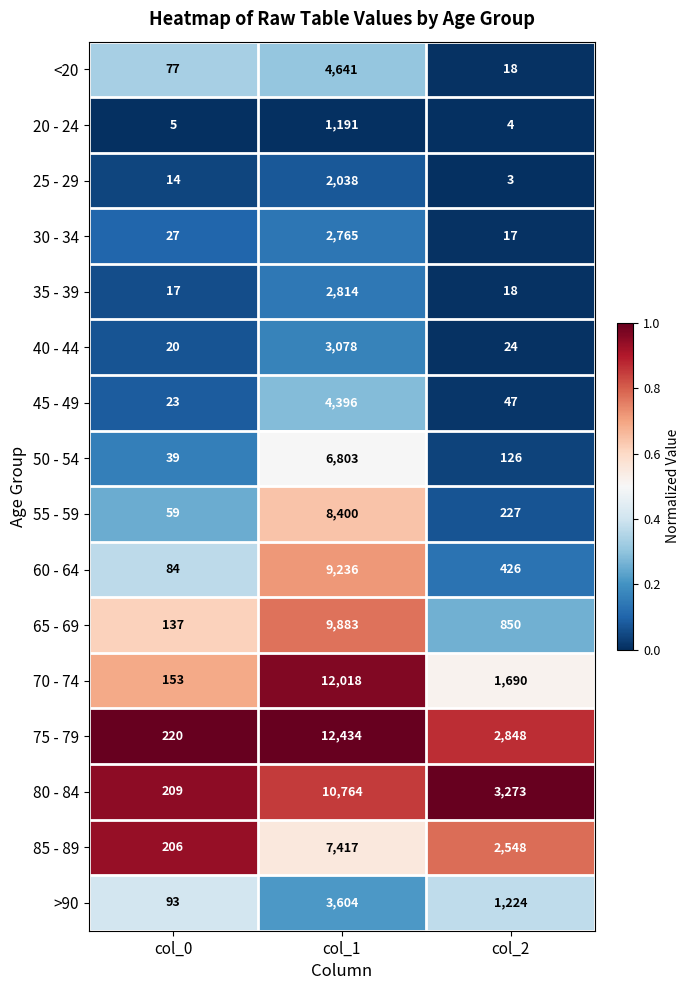

The value of >90 at col_2 is 1224. True or false?

True